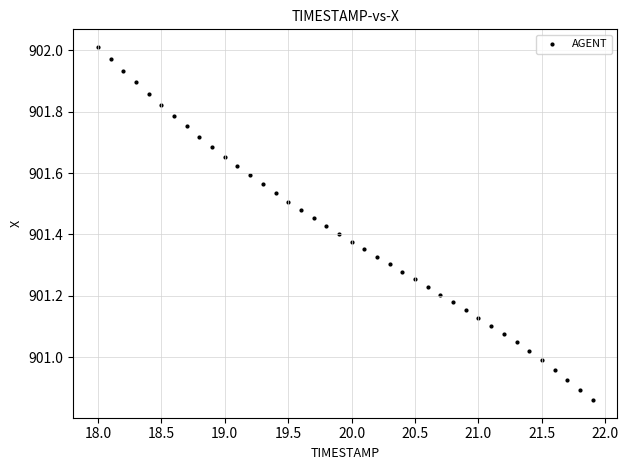

What is the range of Y values (max minus min)?

1.2